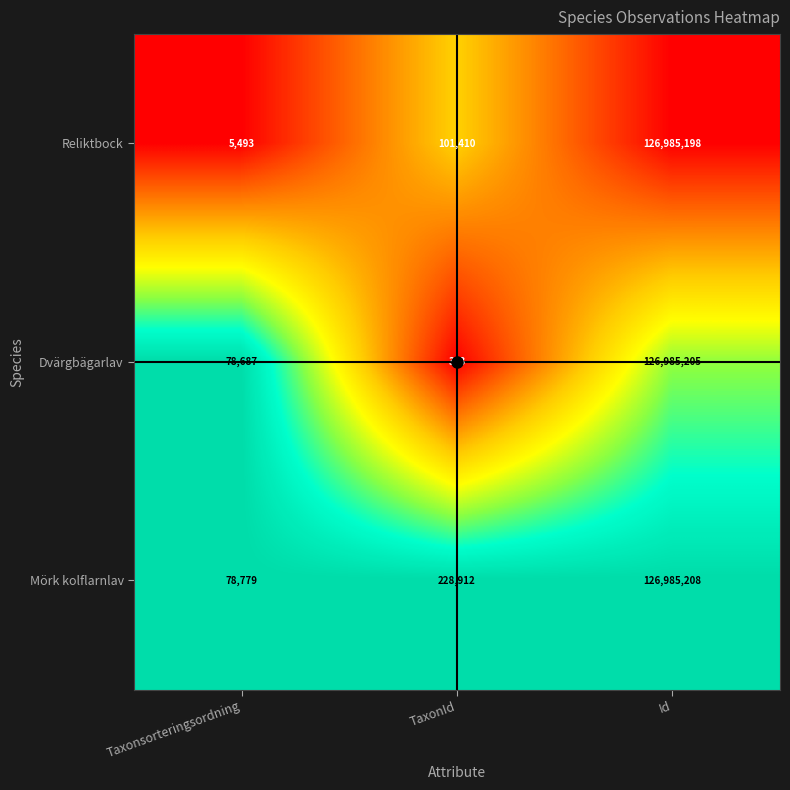

How many series are shown in this chart?

3